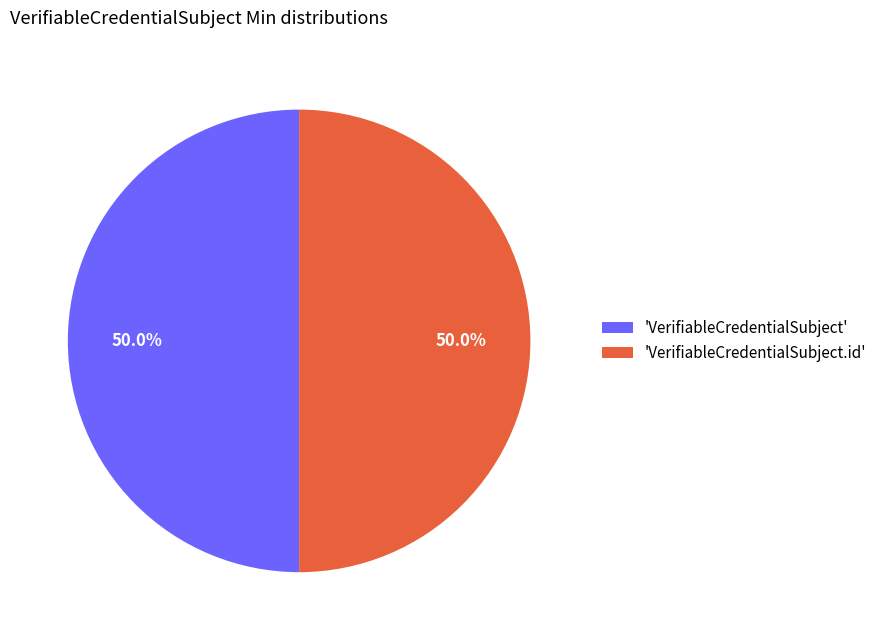

Combined, what portion of the pie is 'VerifiableCredentialSubject' and 'VerifiableCredentialSubject.id'?

100.0%